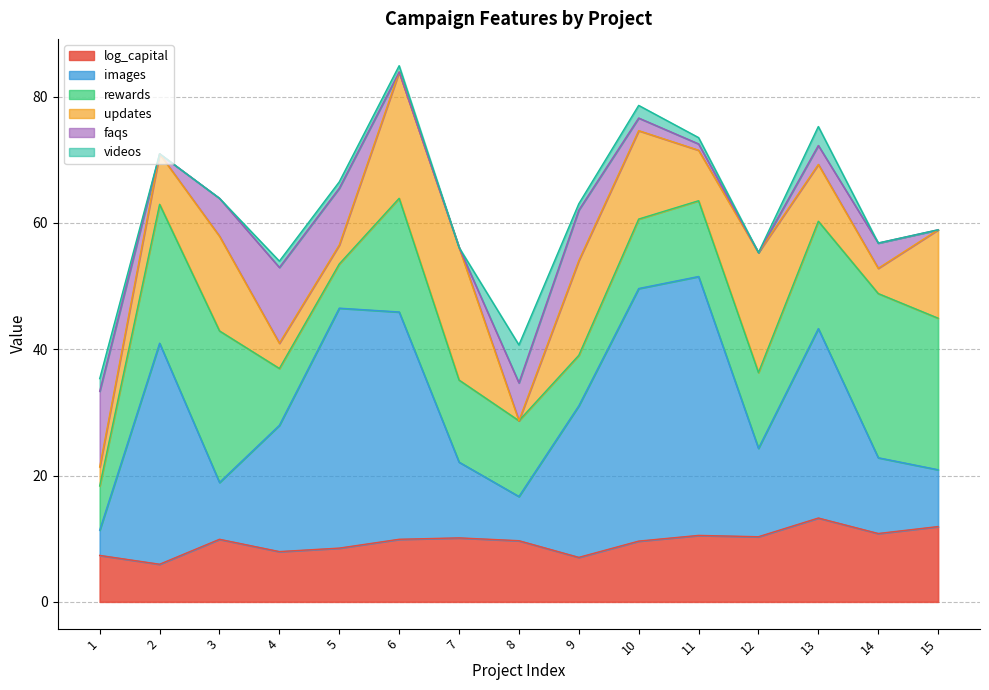

At which category is the sum across all series the highest?

6